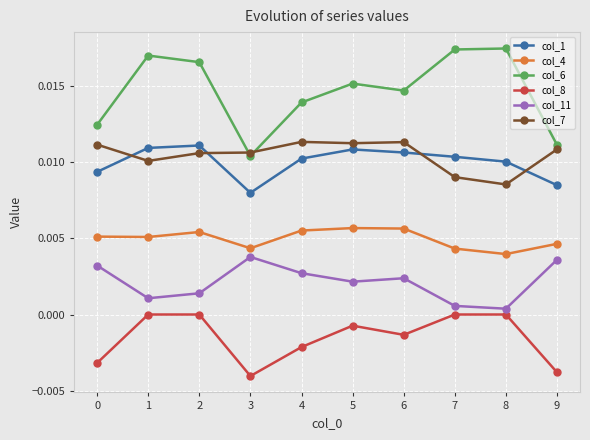

The col_1 series shows 0.0 at 0. True or false?

True